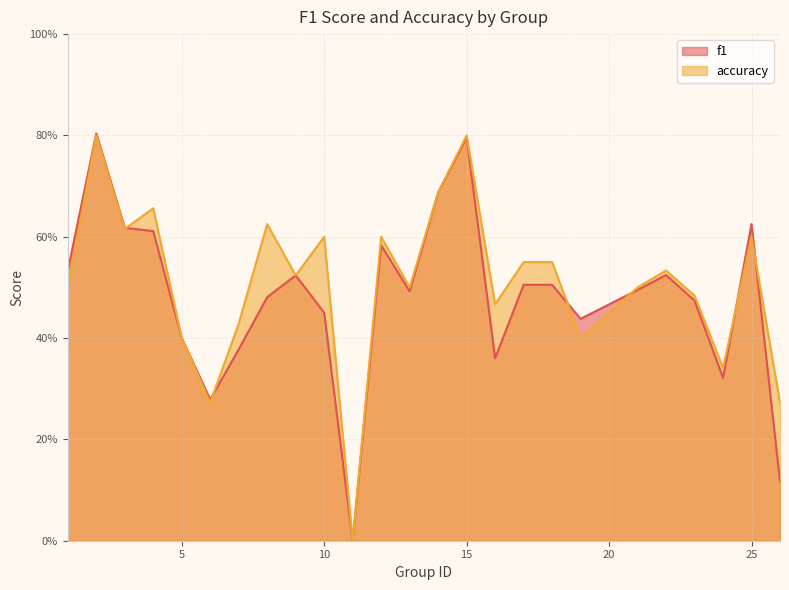

List the series in order of their peak value, highest first.

f1, accuracy